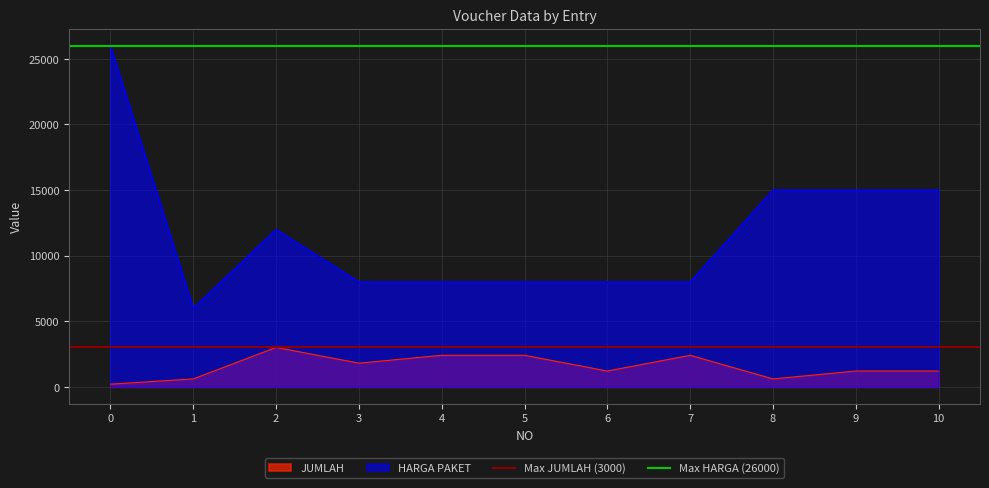

What is the average value of the Max HARGA (26000) series?

26000